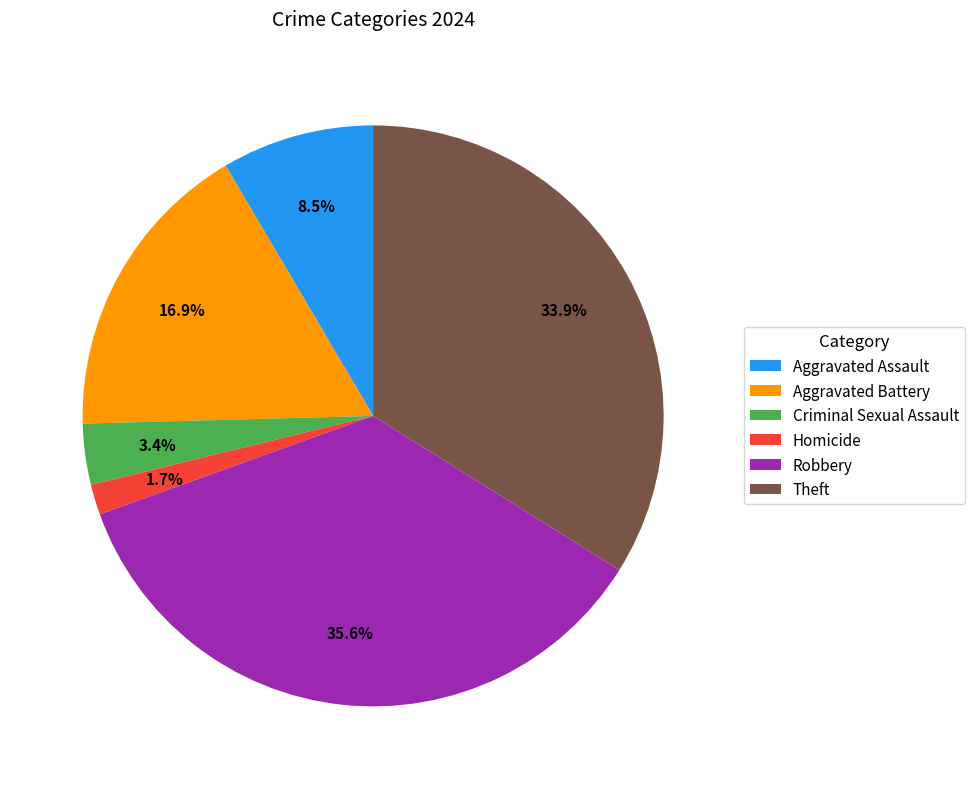

What percentage is the Criminal Sexual Assault slice, to the nearest percent?

3%